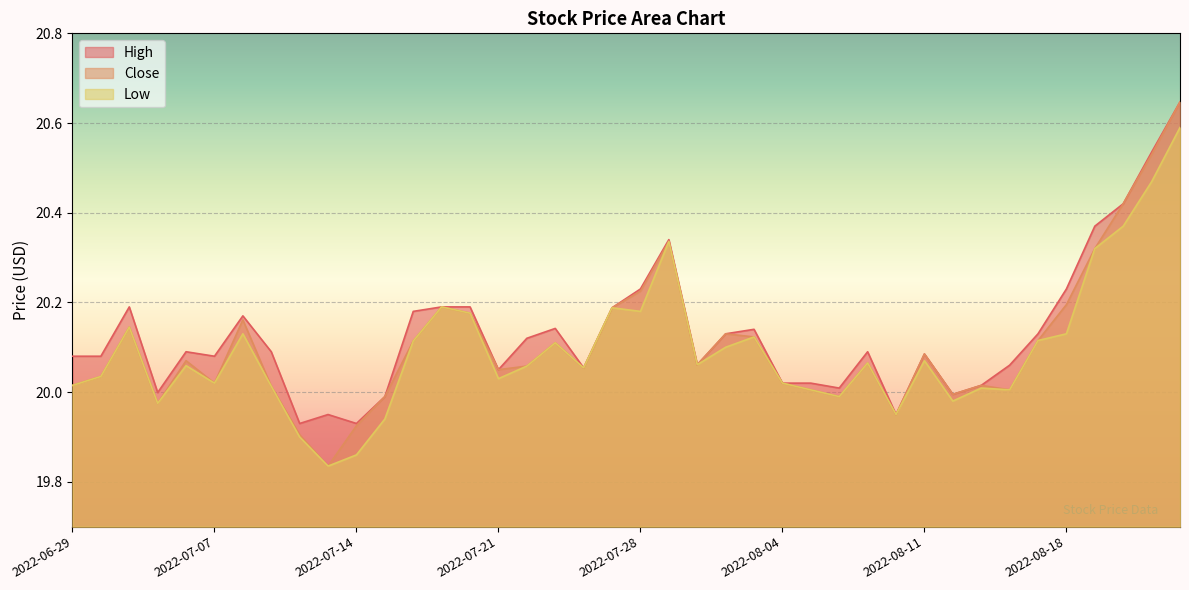

How many values in the High series exceed 20?

33